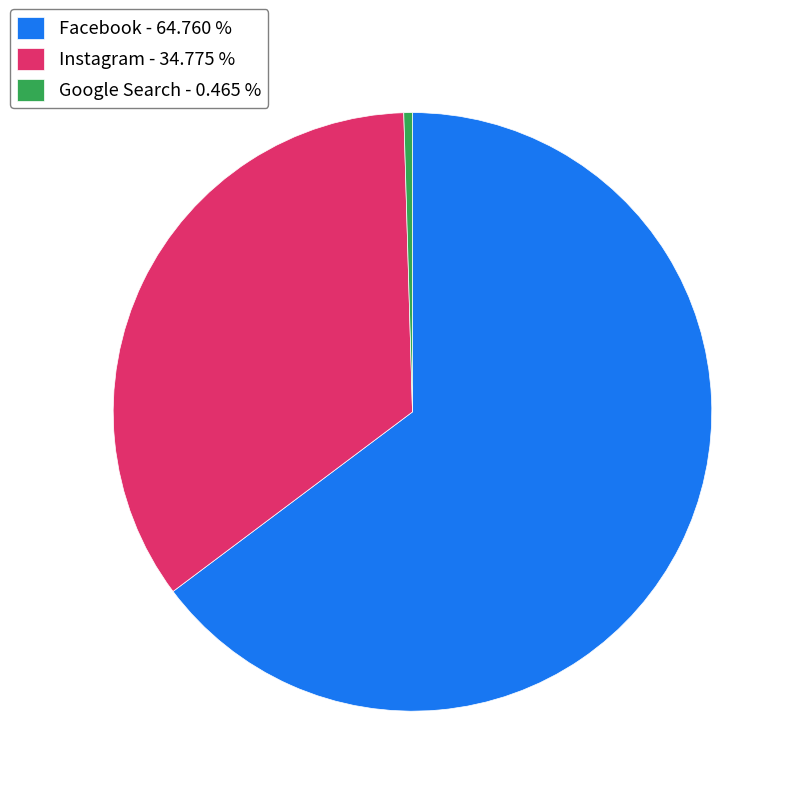

Which category accounts for the majority?

Facebook - 64.760 %